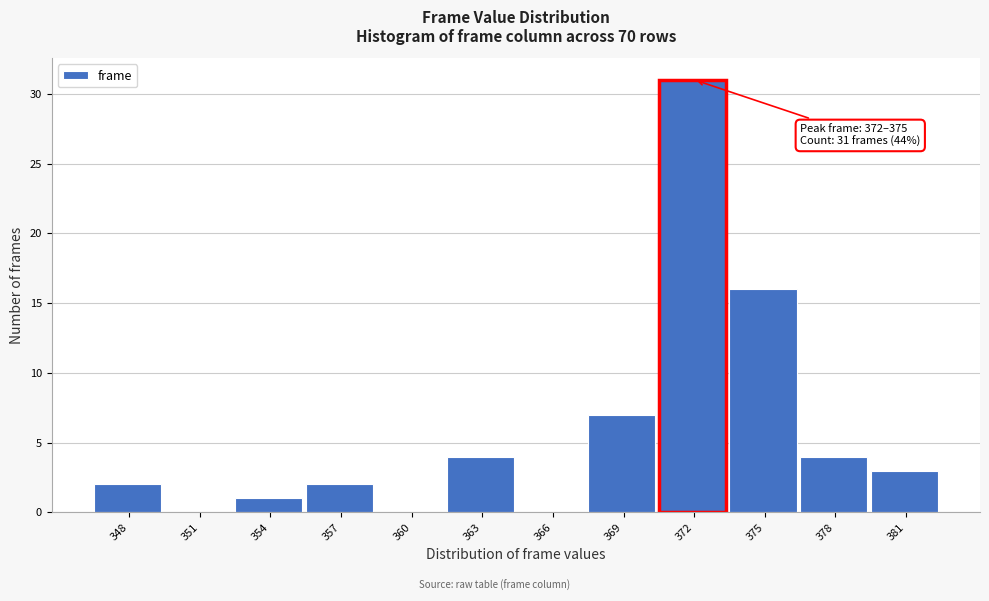

Reading left to right, what are all the values shown in this chart?

348=2	351=0	354=1	357=2	360=0	363=4	366=0	369=7	372=31	375=16	378=4	381=3